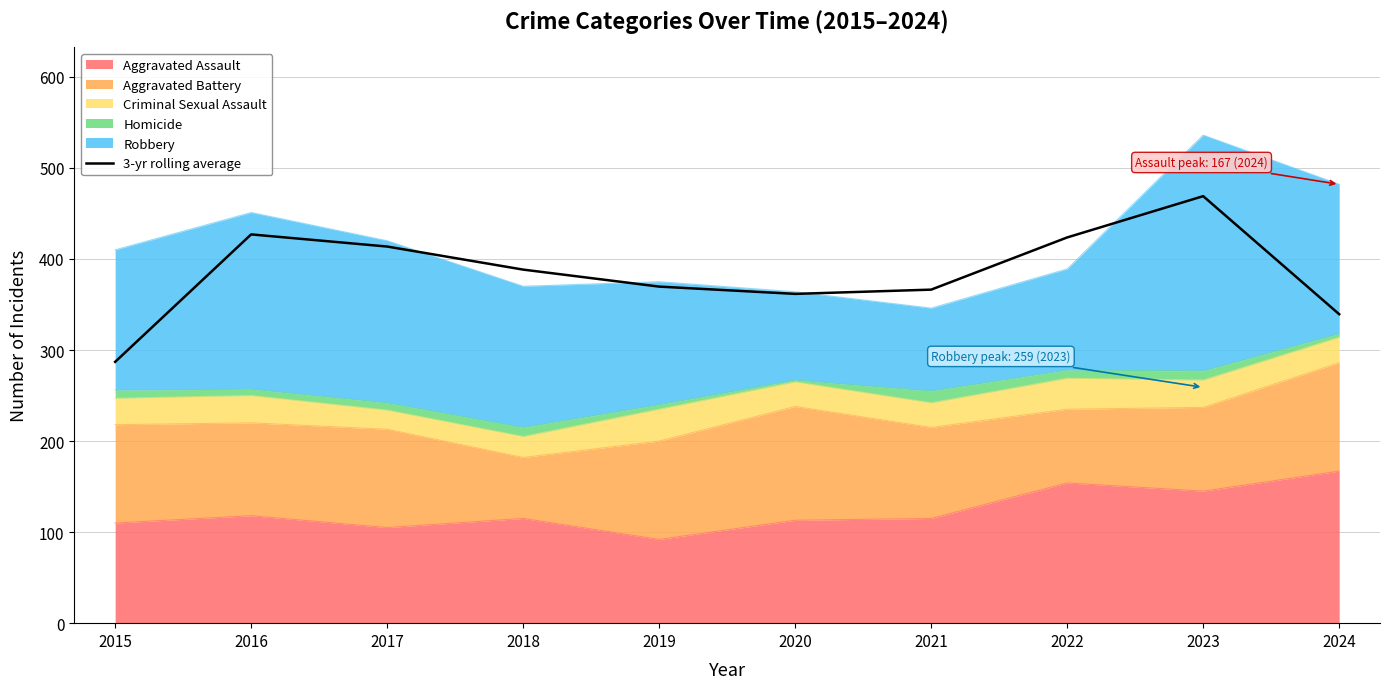

What is the greatest value displayed?

469.0